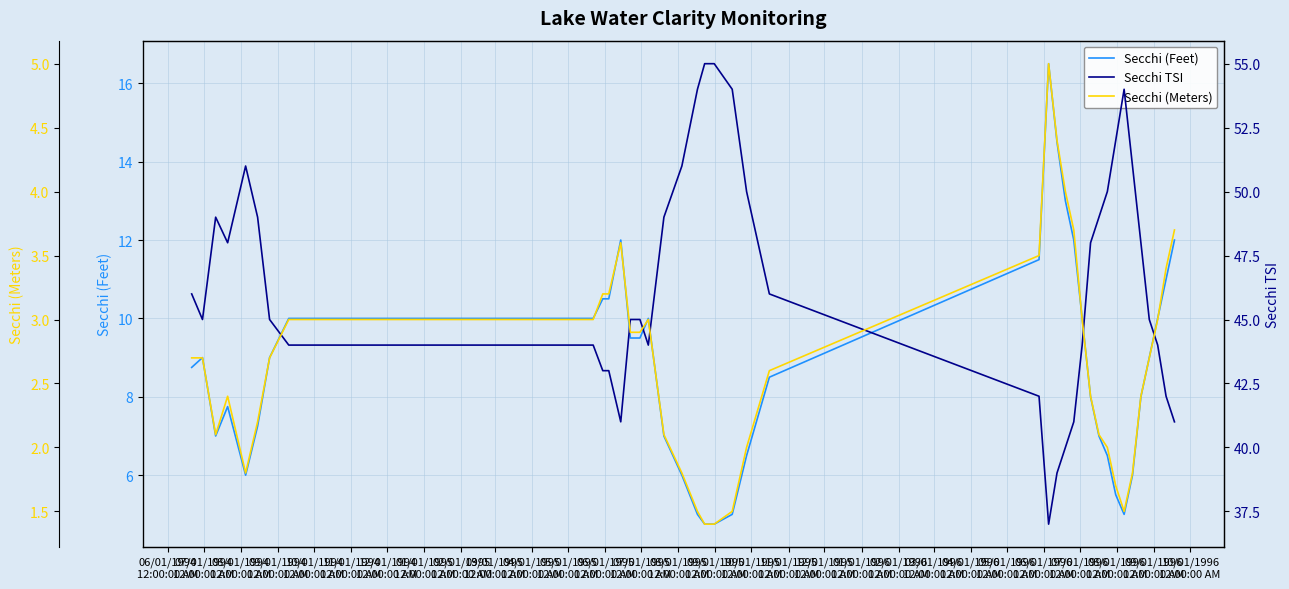

What is the minimum value for Secchi (Feet)?

4.8